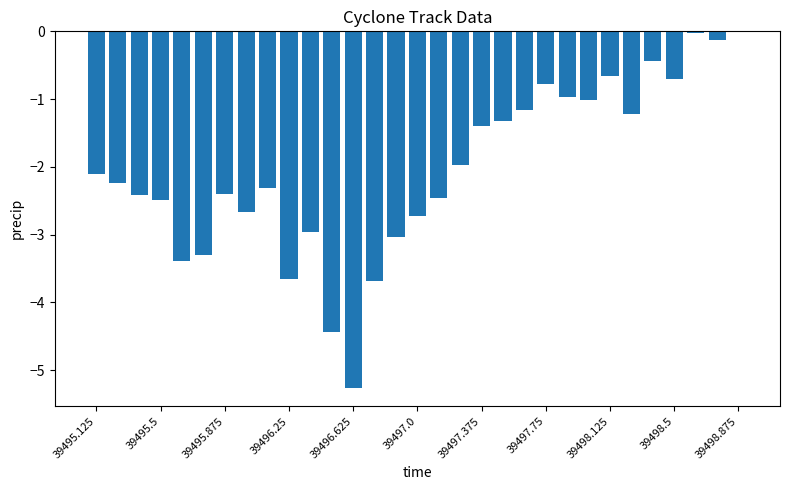

How many series are shown in this chart?

1